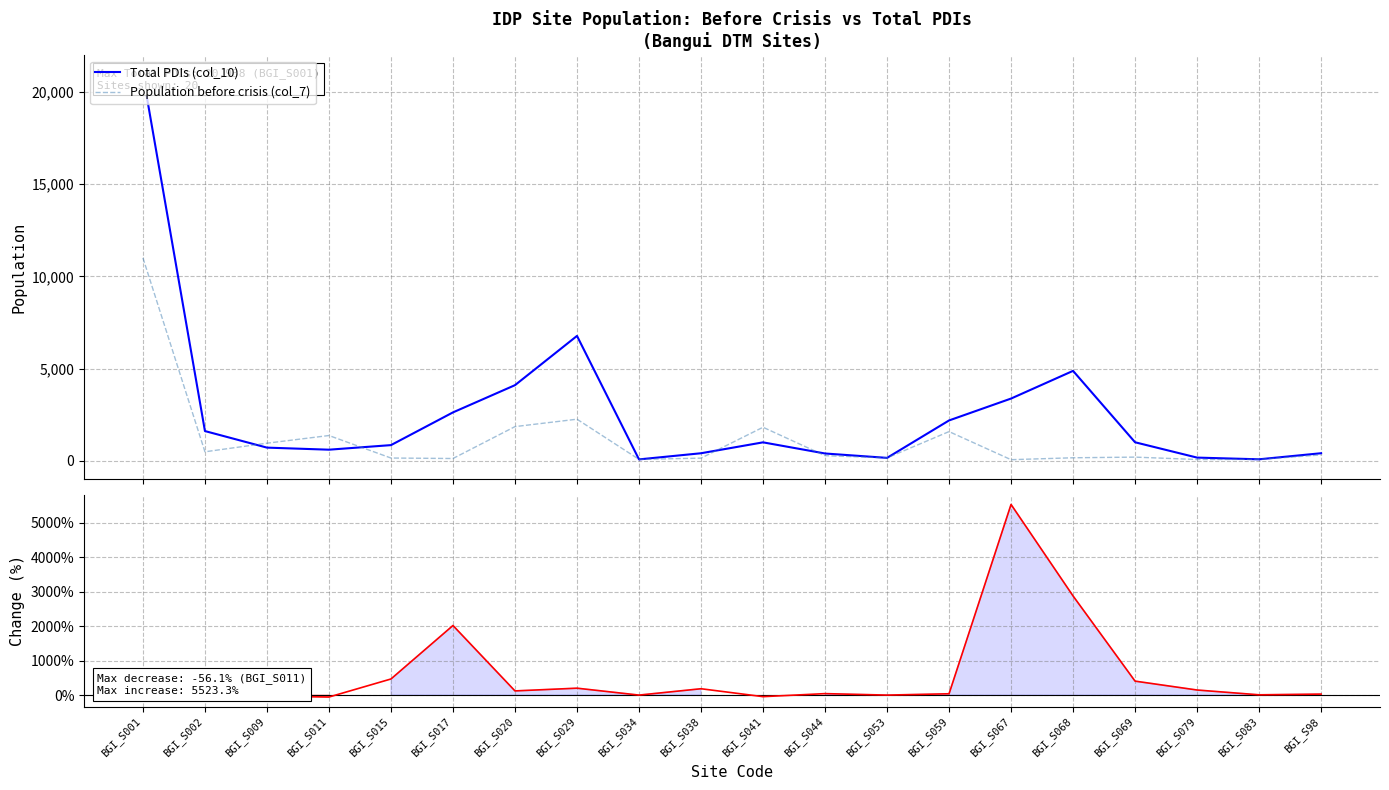

At which label does % Change (Total vs Before) first exceed 121?

BGI_S002